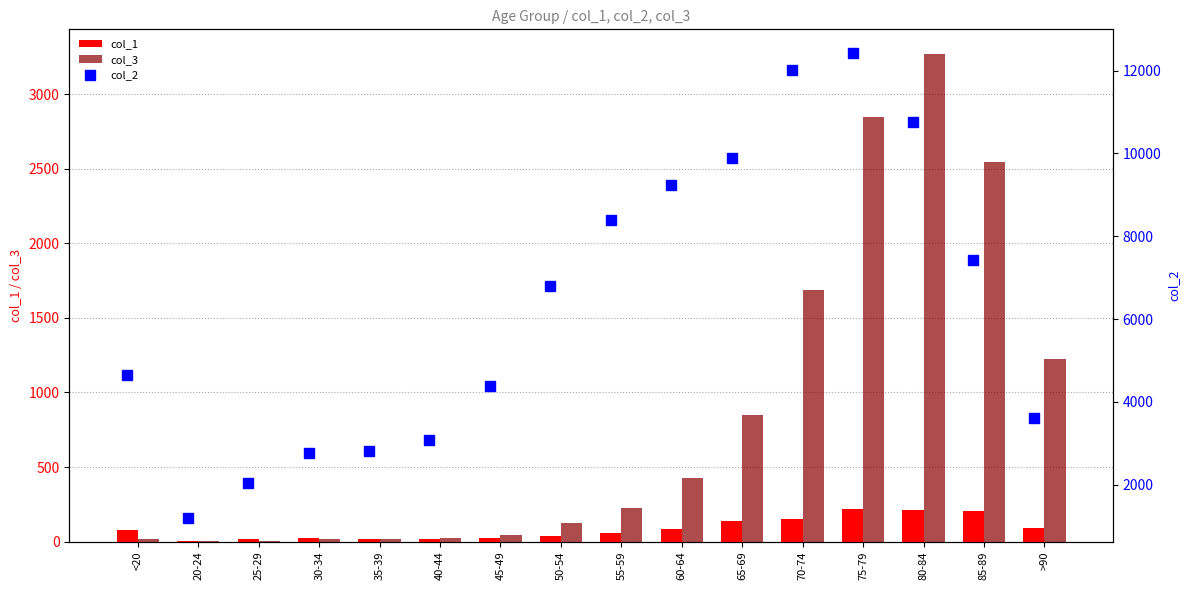

The value of col_1 at 75-79 is 220. True or false?

True